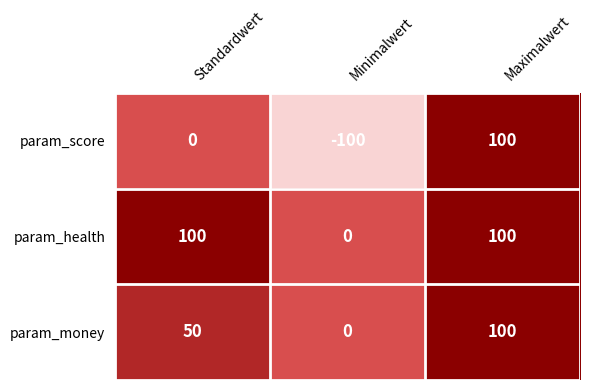

Rank the categories by param_score value from highest to lowest.

Maximalwert, Standardwert, Minimalwert